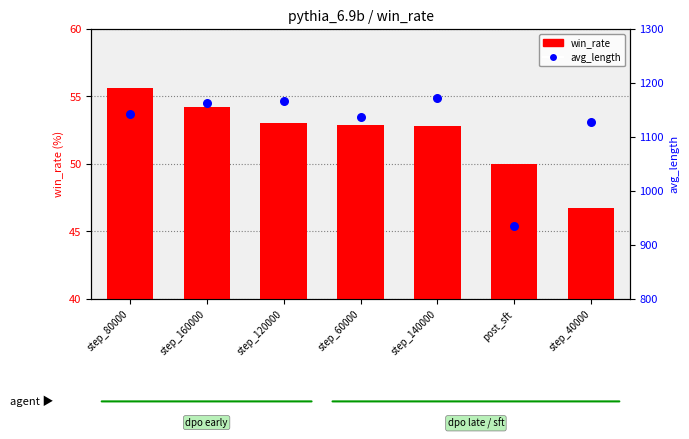

At how many categories does at least one series exceed 495?

7